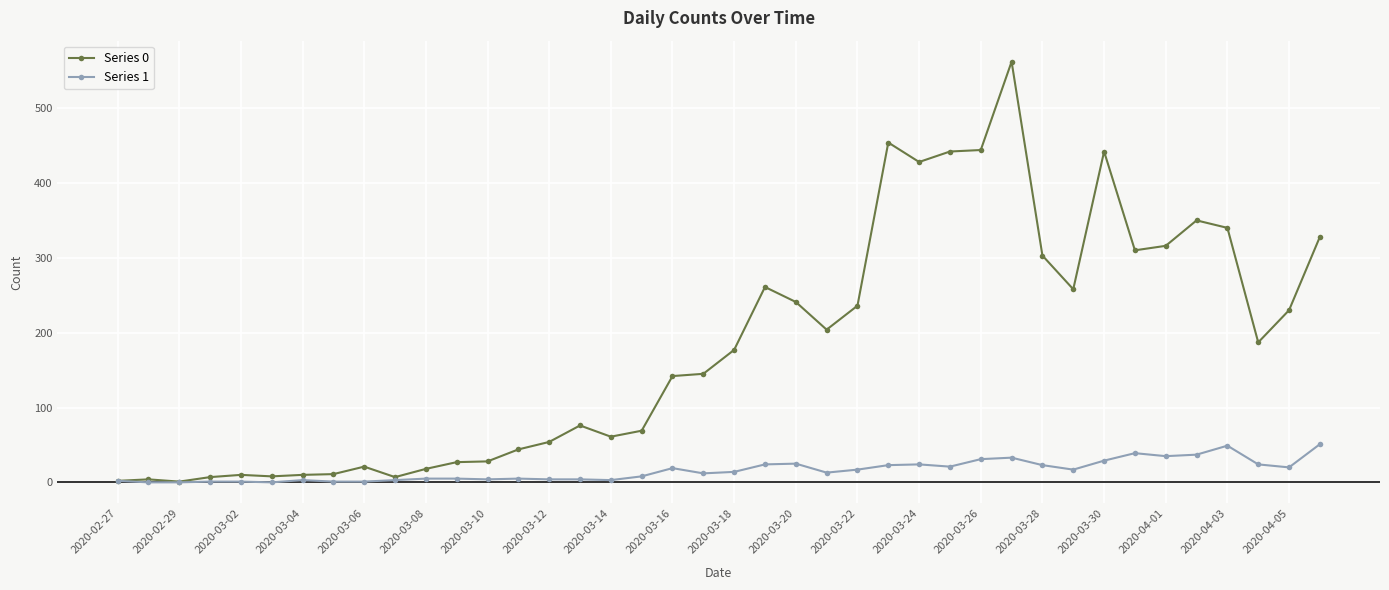

Which series has the largest total across all categories?

Series 0